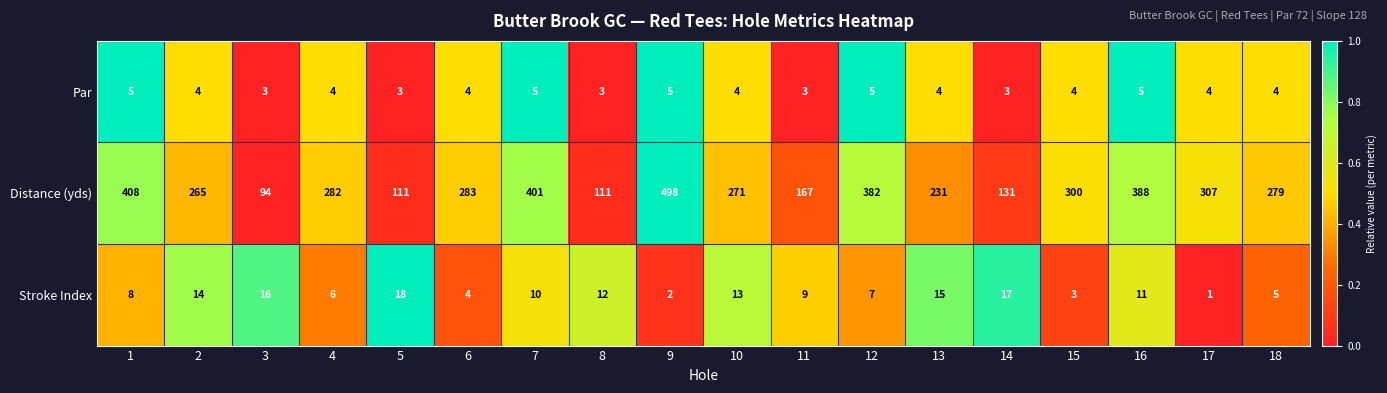

Which series has the largest total across all categories?

Distance (yds)